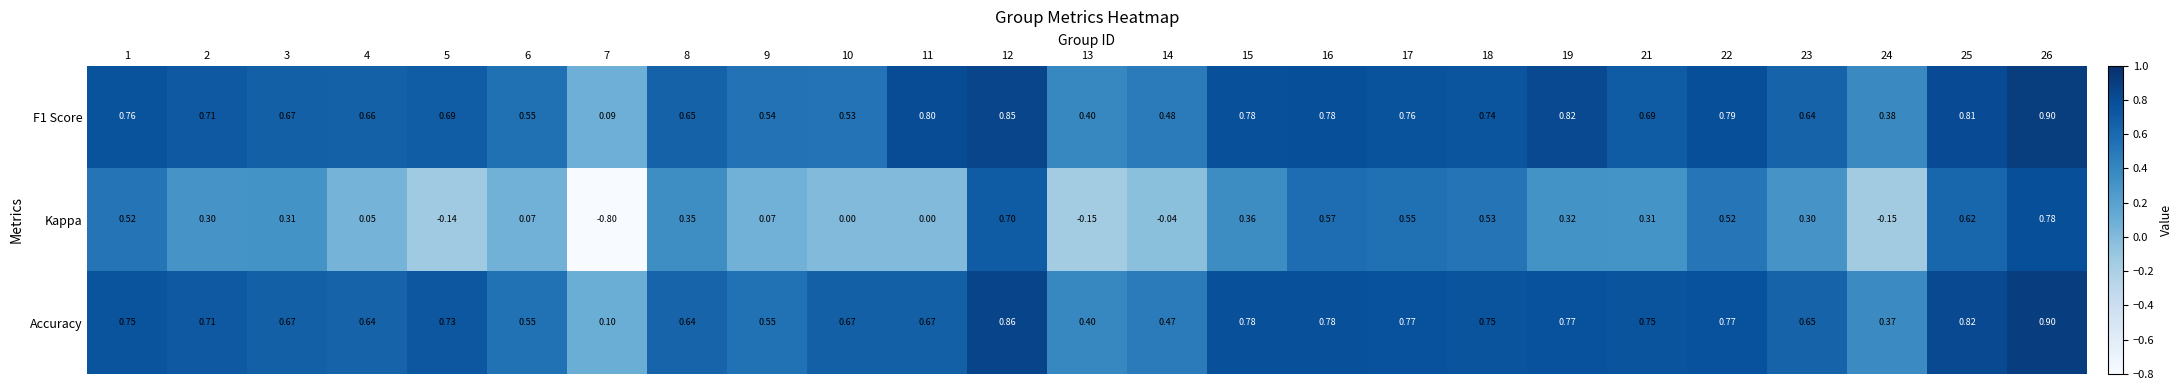

Which series has the widest spread of values?

Kappa